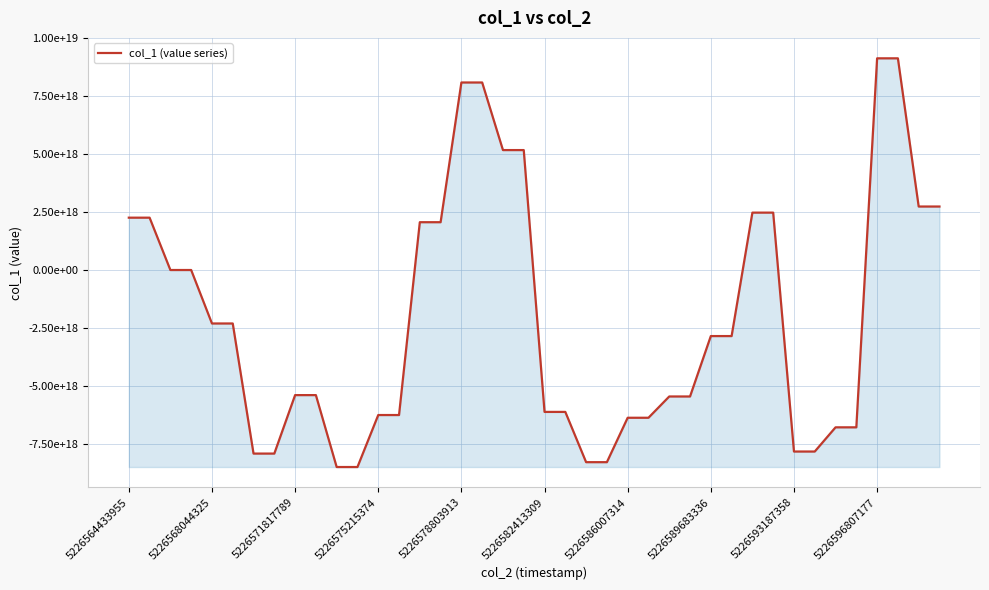

How many values are above zero?

14